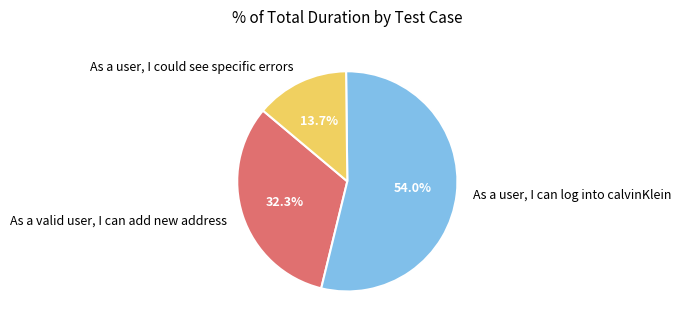

How much of the chart is everything except As a valid user, I can add new address?

67.7%